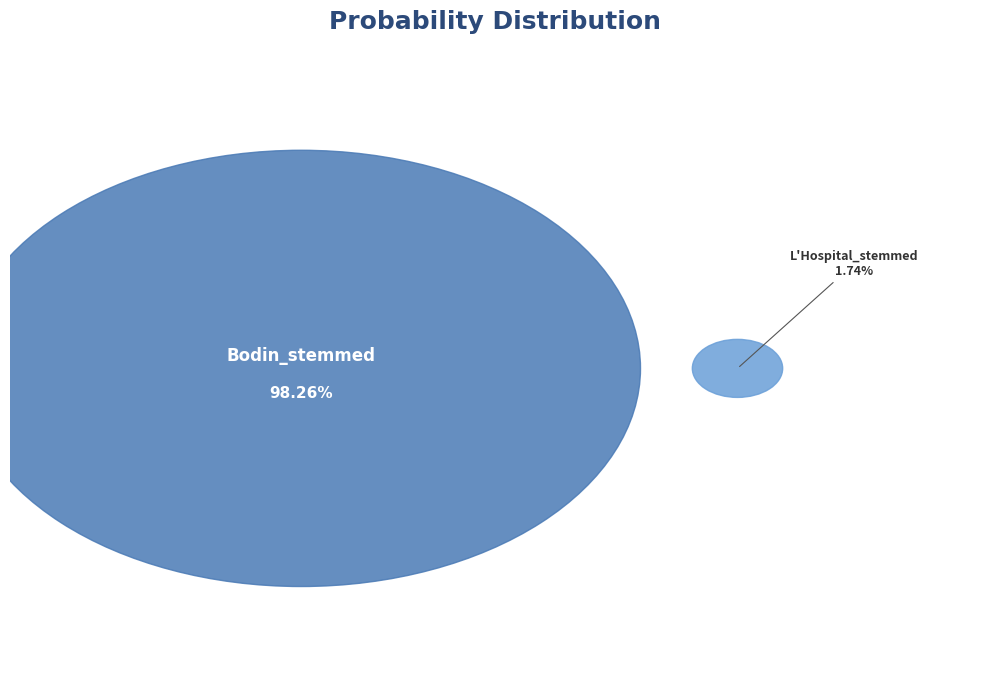

Count the number of slices in the pie.

2